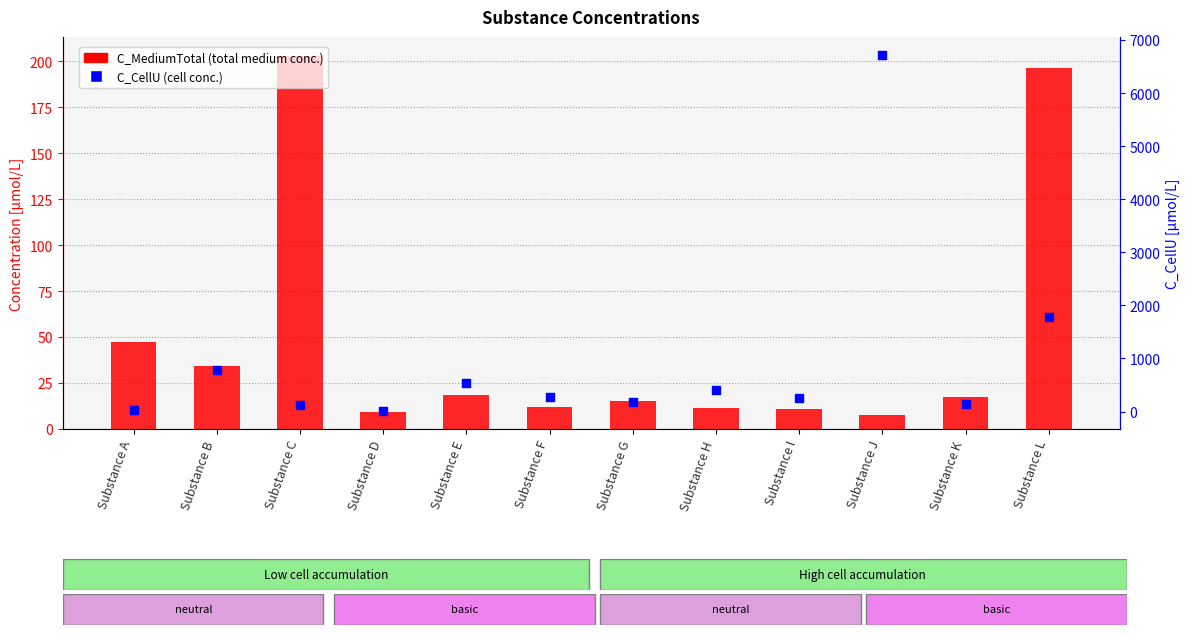

Is the value of C_MediumTotal (total medium conc.) at Substance A greater than the value of C_CellU (cell conc.) at Substance D?

Yes